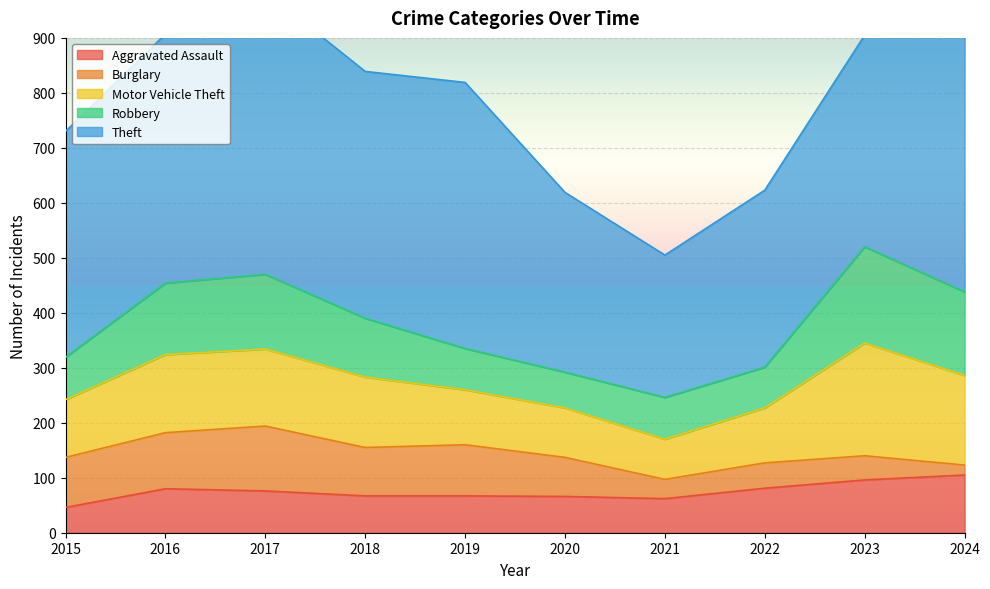

What is the greatest value displayed?

514